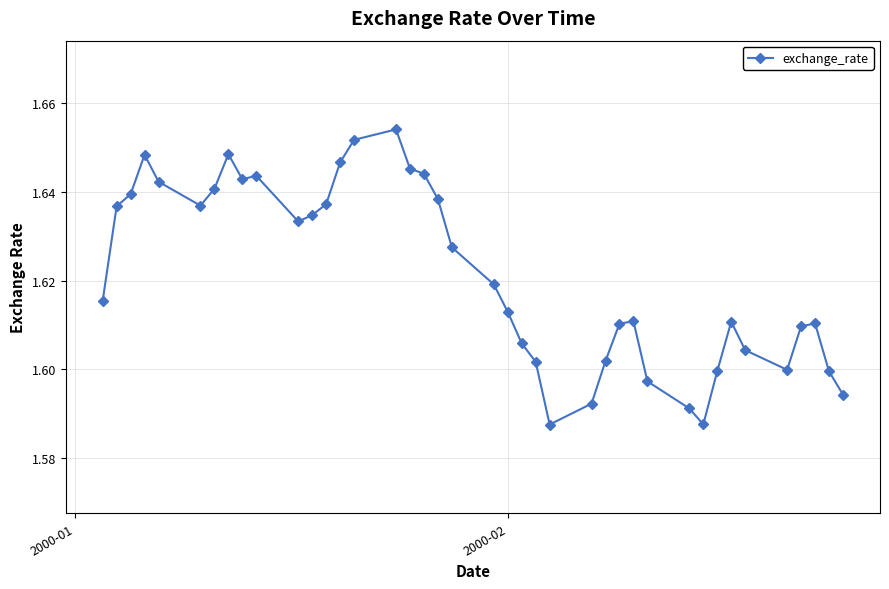

Count the values in the range 1 to 2.

40